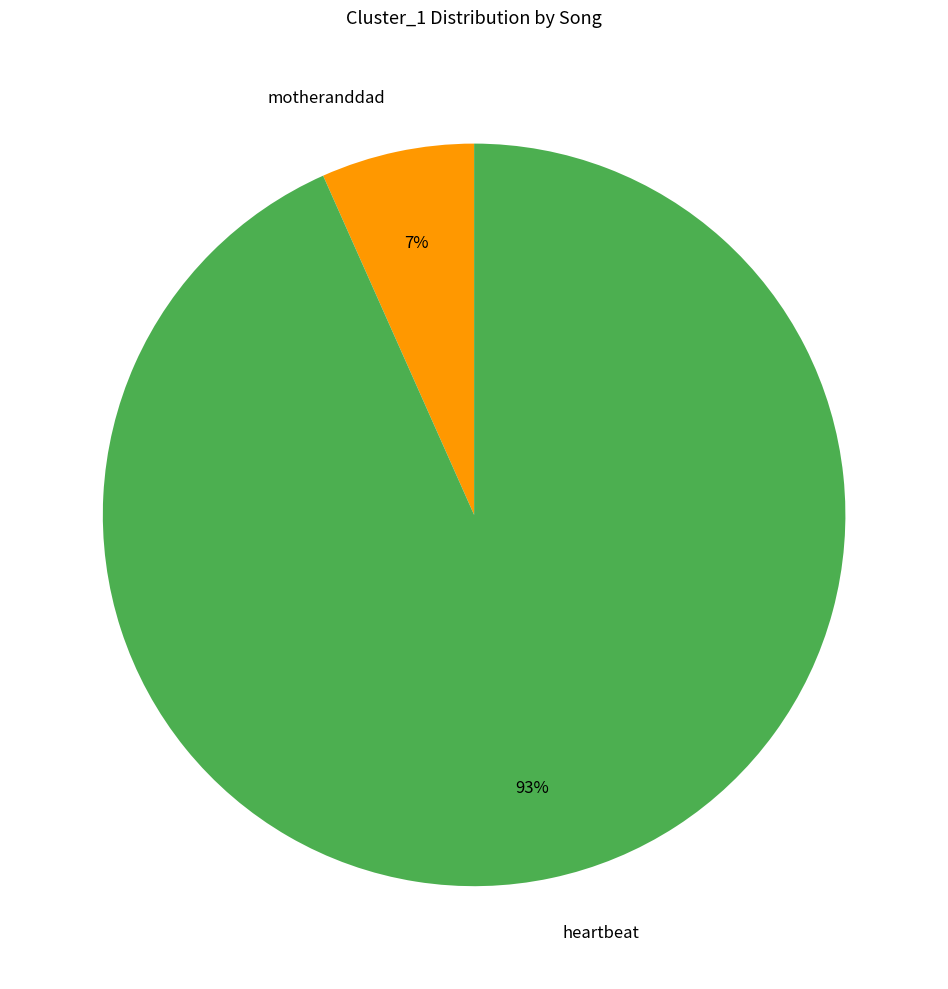

To the nearest percent, what is the average slice percentage?

50%